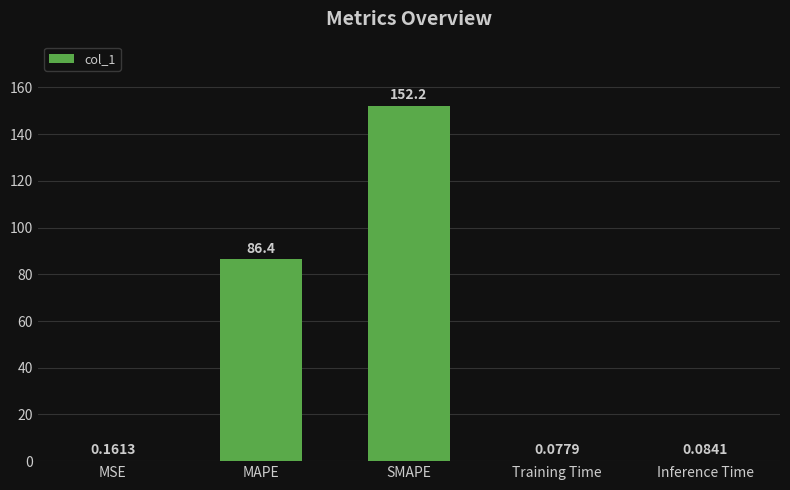

What is the sum of all values?

239.0